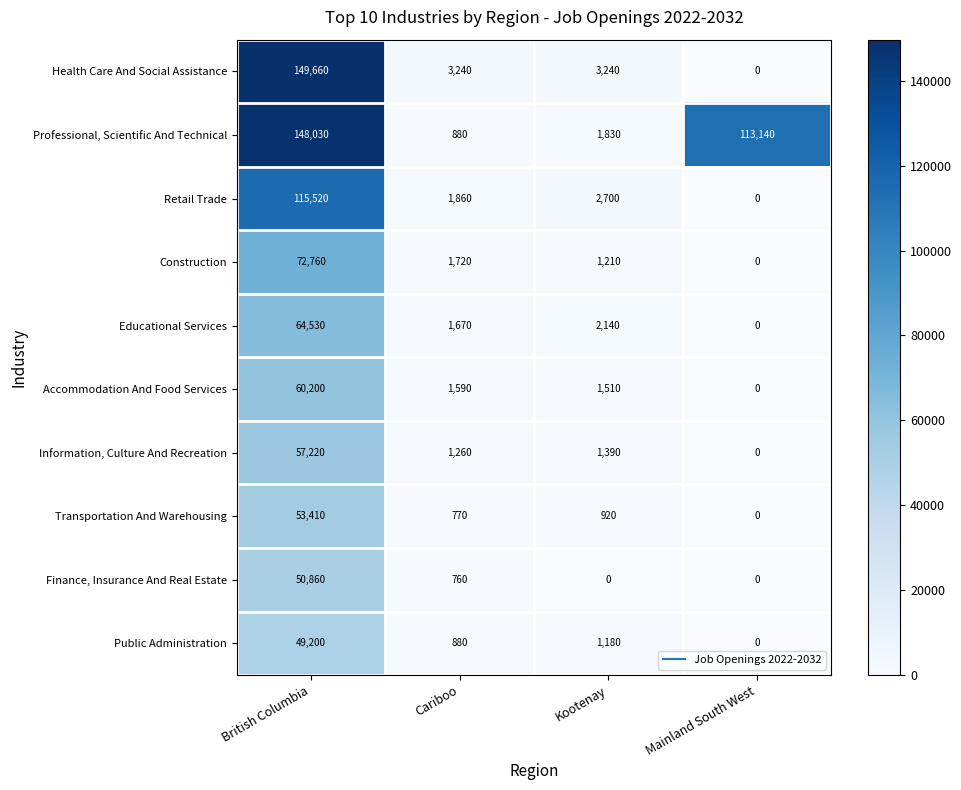

At which category is the sum across all series the highest?

British Columbia